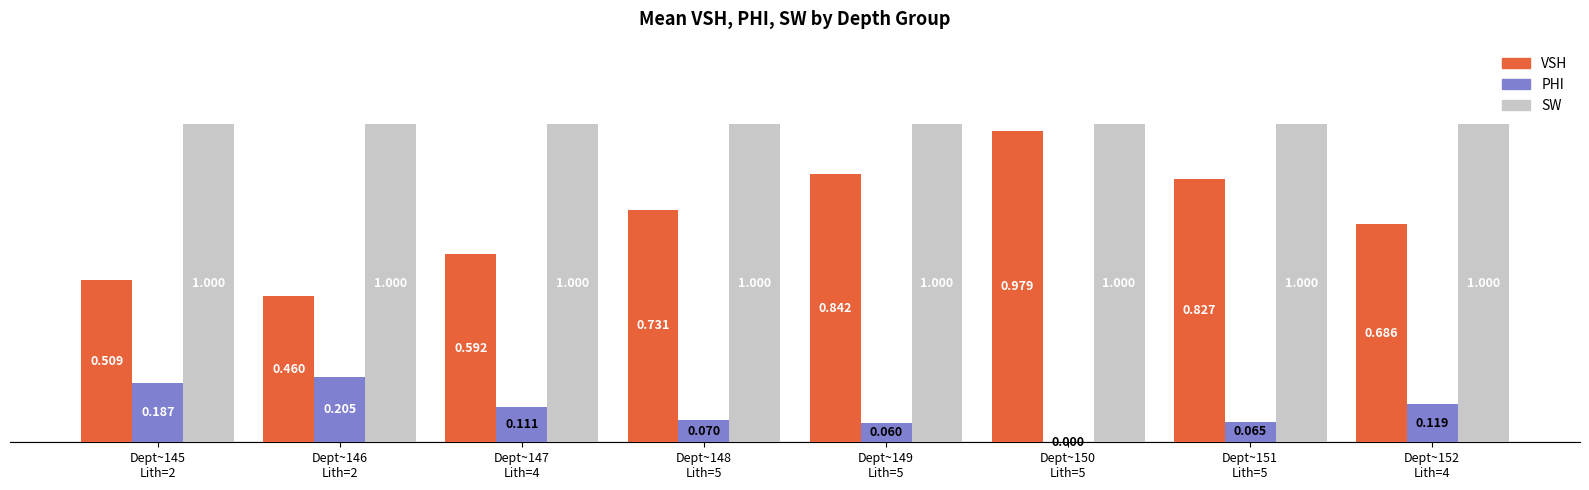

How many categories are shown in the chart?

8